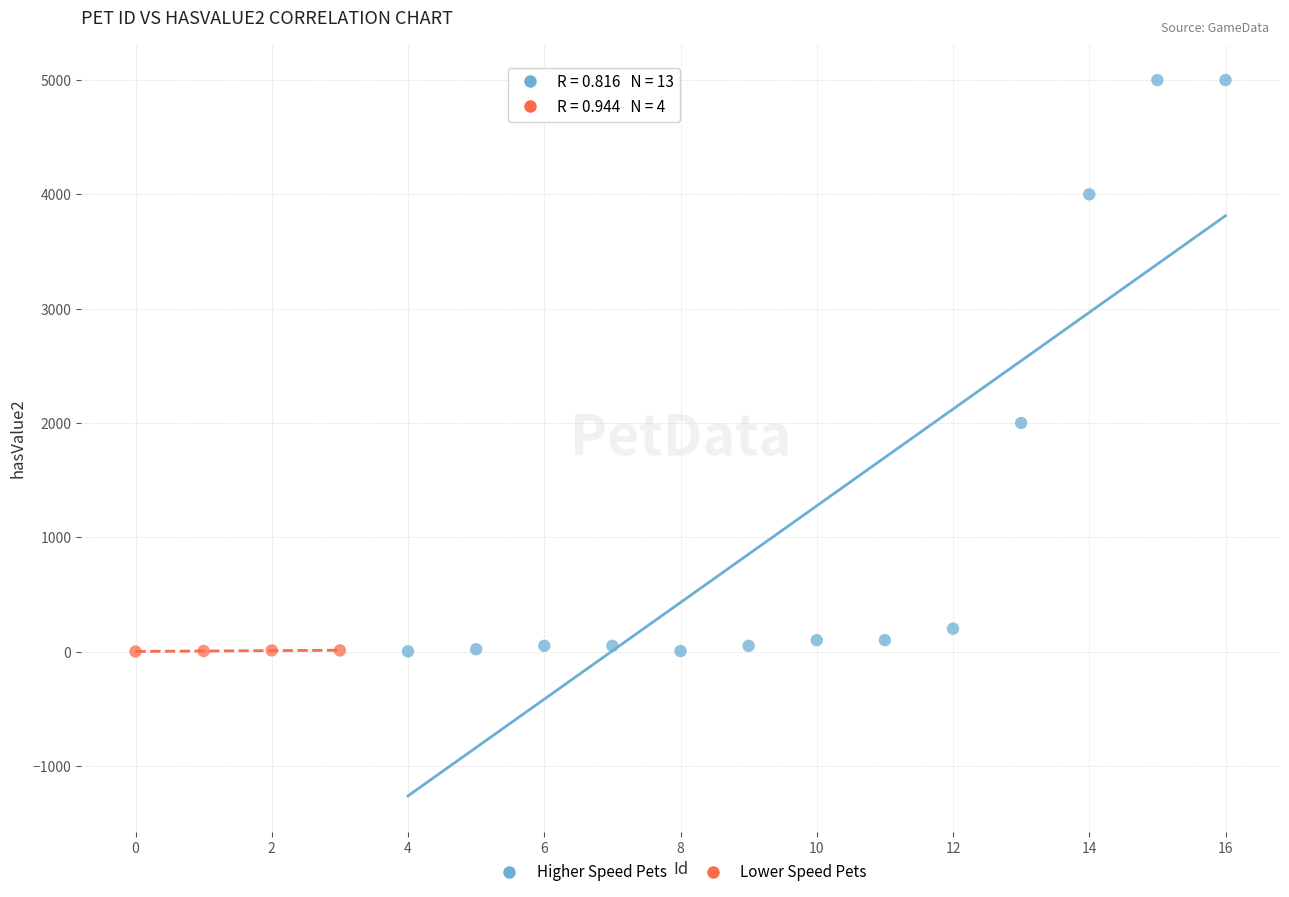

Which series reaches the maximum Y coordinate?

Higher Speed Pets